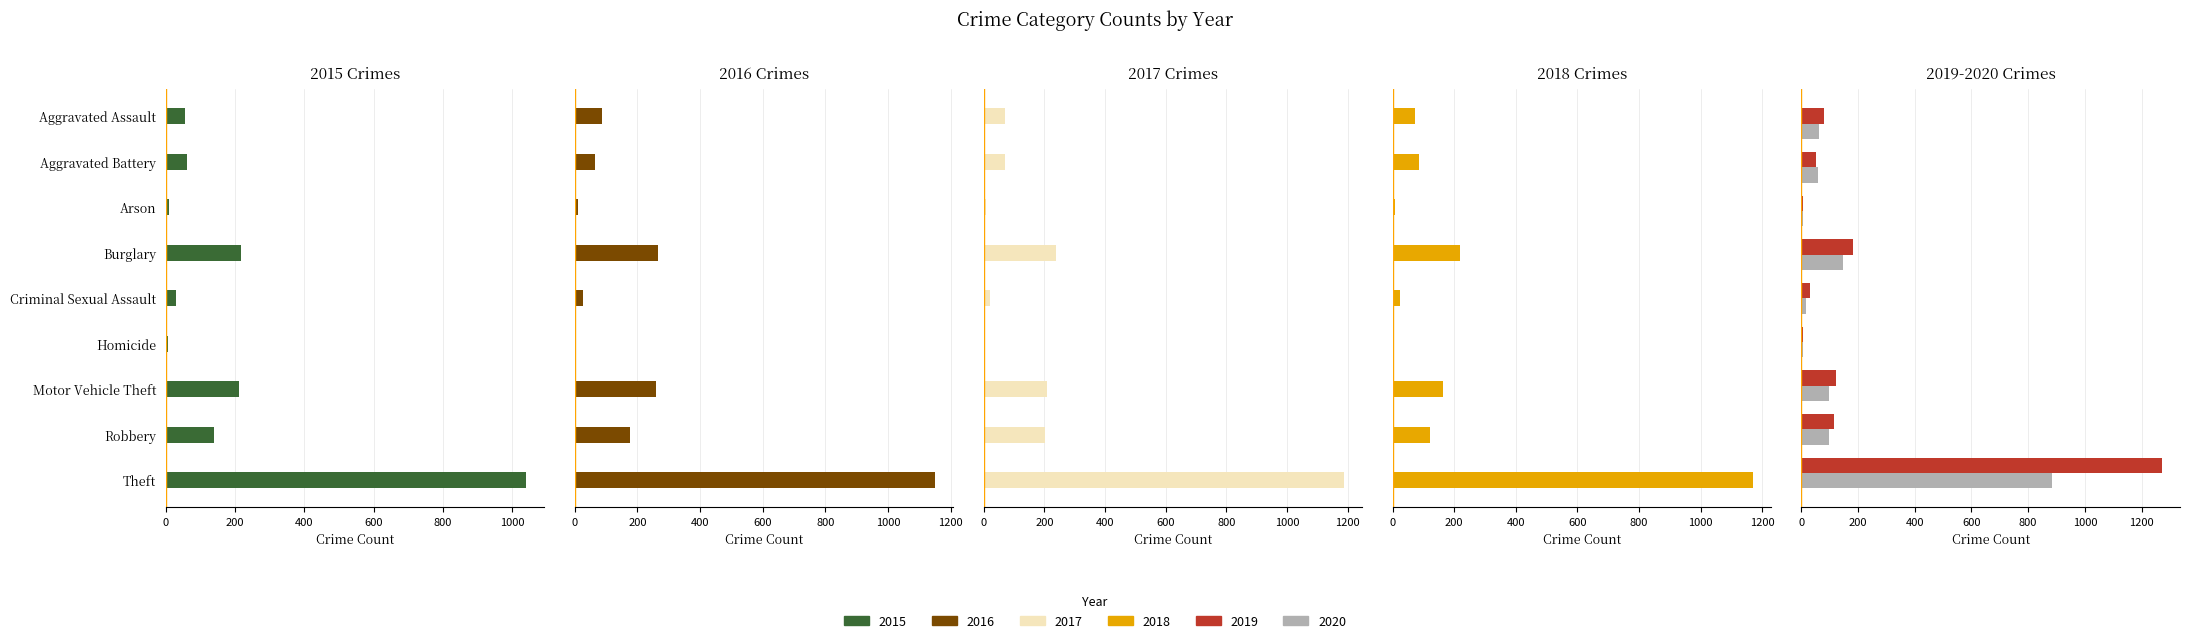

What is the label of the 9th bar from the right?

Aggravated Assault